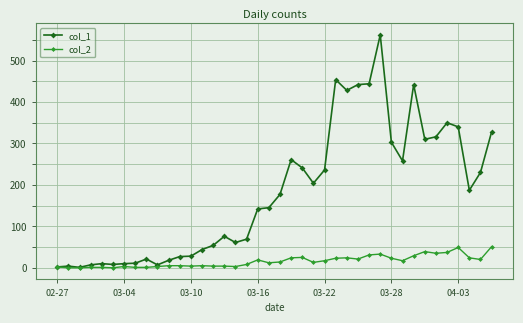

What is the maximum value shown in the chart?

562